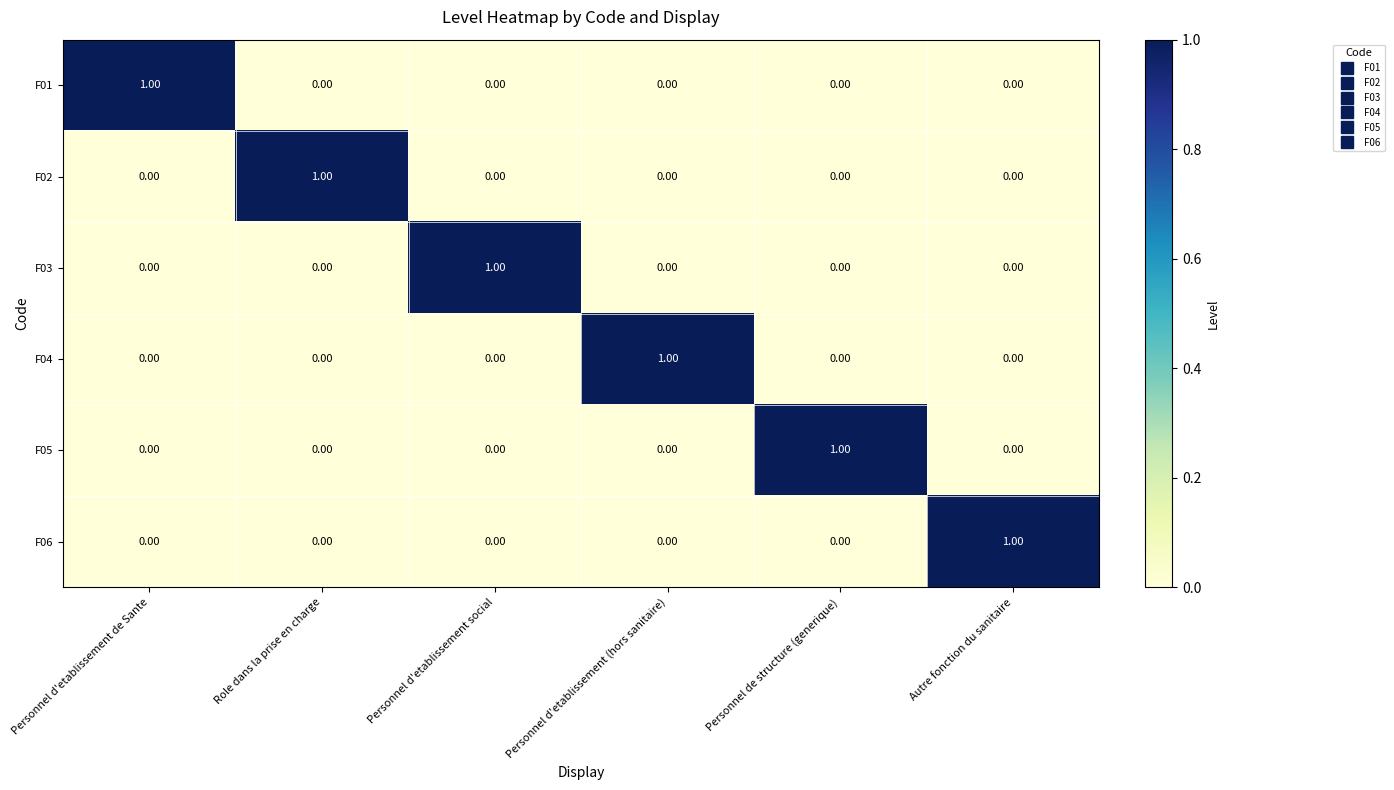

Is the value of F04 at Personnel de structure (generique) greater than the value of F06 at Autre fonction du sanitaire?

No